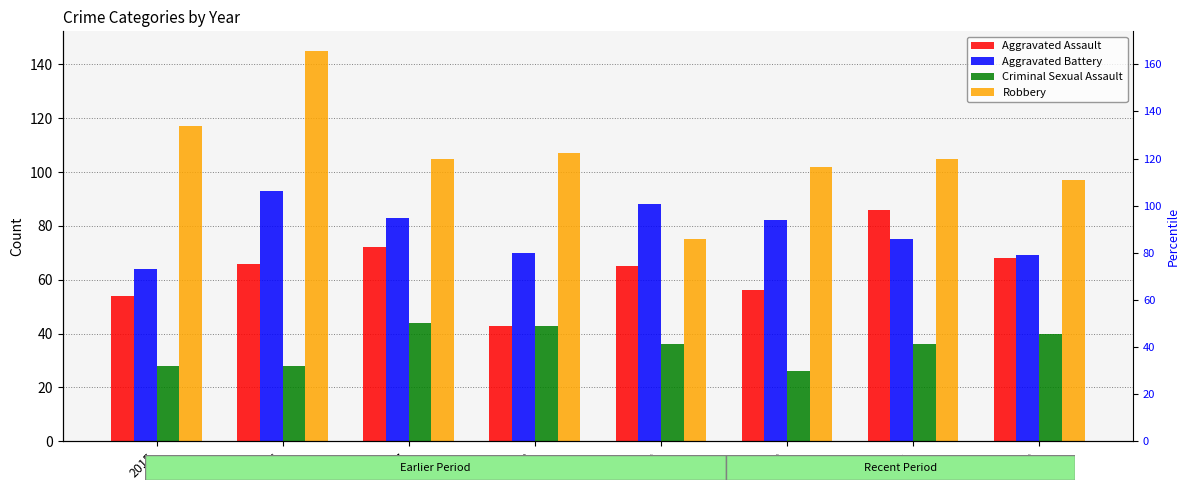

What is the sum of all Robbery values?

853